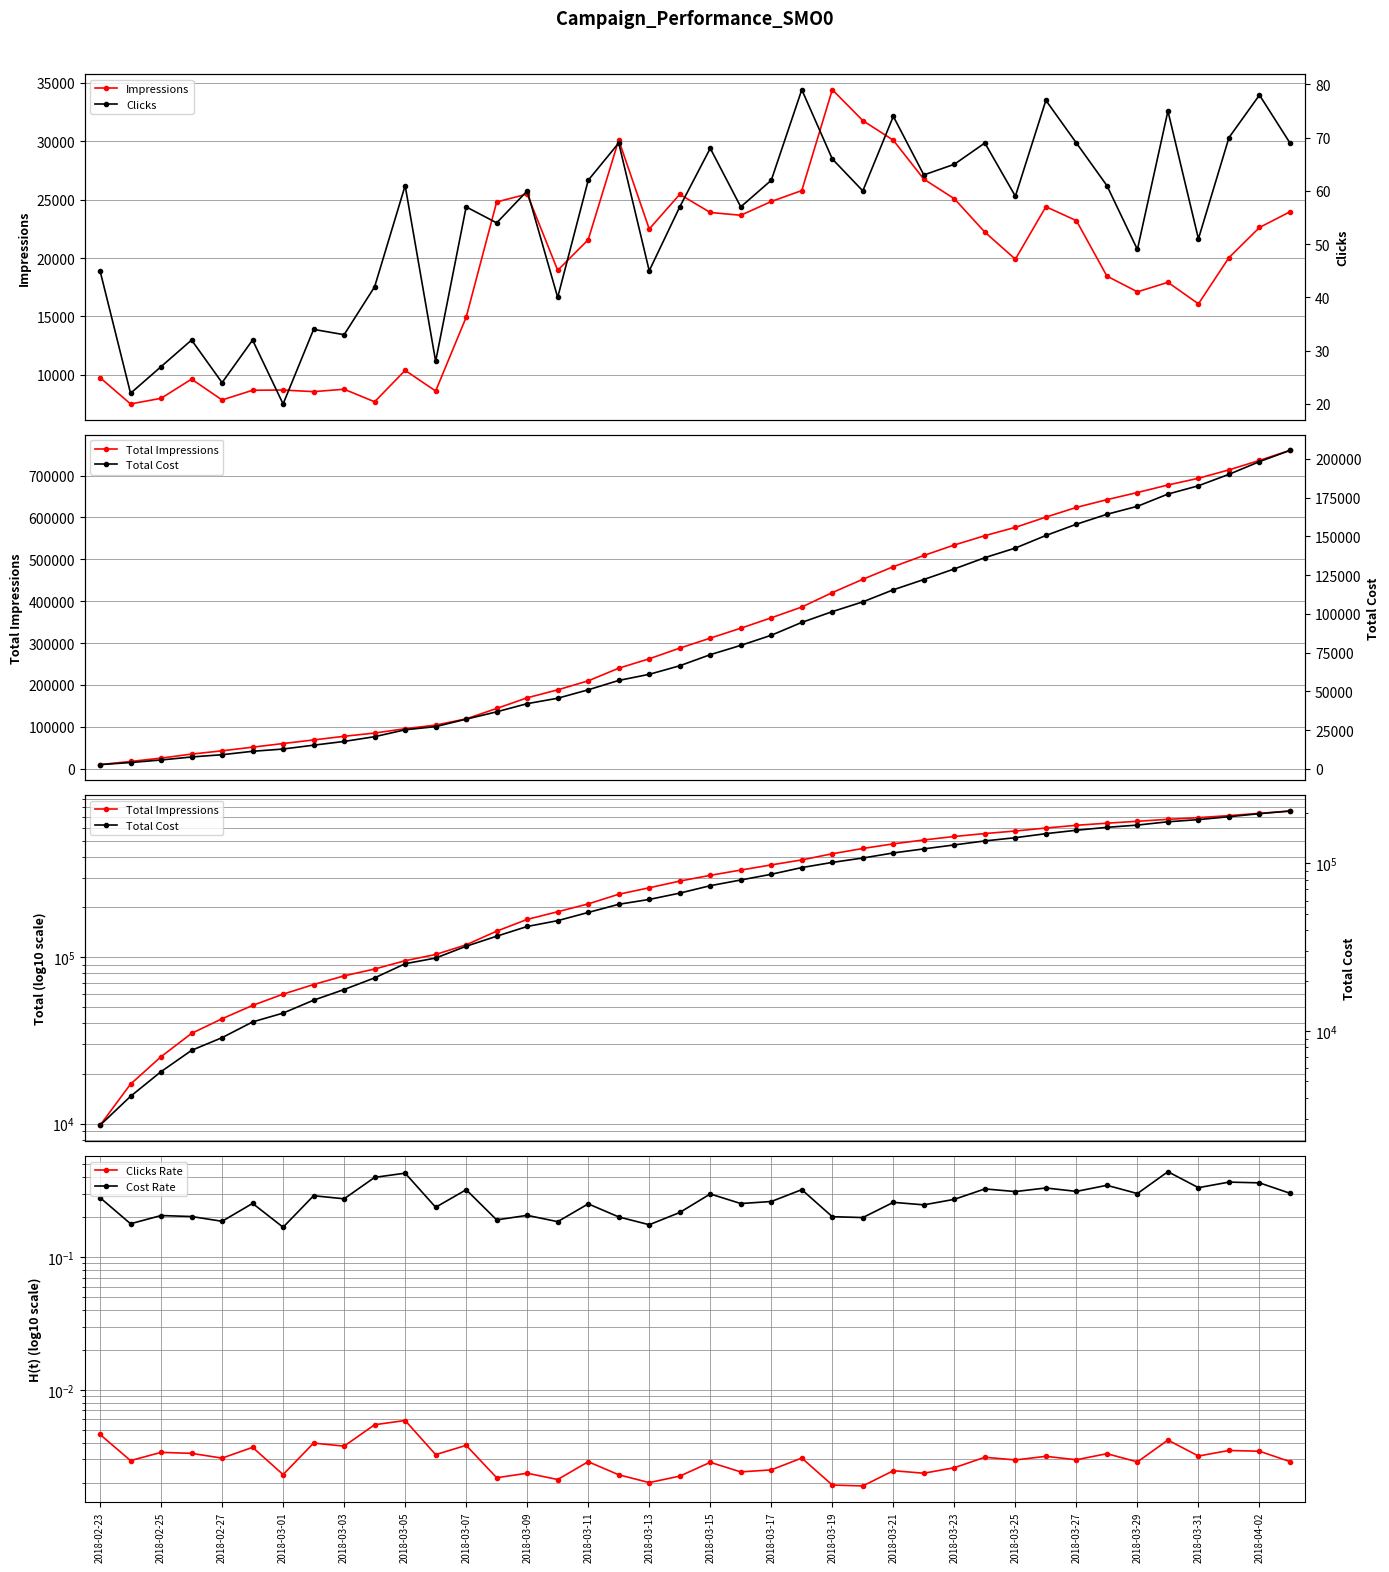

Reading left to right, extract all data points from this chart.

Impressions: 9759.0	7503.0	7985.0	9627.0	7844.0	8675.0	8695.0	8557.0	8763.0	7689.0	10379.0	8611.0	14927.0	24802.0	25477.0	18947.0	21567.0	30107.0	22483.0	25454.0	23901.0	23662.0	24842.0	25778.0	34415.0	31770.0	30087.0	26755.0	25079.0	22218.0	19899.0	24394.0	23202.0	18454.0	17105.0	17919.0	16076.0	20033.0	22615.0	23958.0
Total Impressions: 9759.0	17262.0	25247.0	34874.0	42718.0	51393.0	60088.0	68645.0	77408.0	85097.0	95476.0	104087.0	119014.0	143816.0	169293.0	188240.0	209807.0	239914.0	262397.0	287851.0	311752.0	335414.0	360256.0	386034.0	420449.0	452219.0	482306.0	509061.0	534140.0	556358.0	576257.0	600651.0	623853.0	642307.0	659412.0	677331.0	693407.0	713440.0	736055.0	760013.0
Clicks Rate: 0.0	0.0	0.0	0.0	0.0	0.0	0.0	0.0	0.0	0.0	0.0	0.0	0.0	0.0	0.0	0.0	0.0	0.0	0.0	0.0	0.0	0.0	0.0	0.0	0.0	0.0	0.0	0.0	0.0	0.0	0.0	0.0	0.0	0.0	0.0	0.0	0.0	0.0	0.0	0.0
Cost Rate: 0.3	0.2	0.2	0.2	0.2	0.3	0.2	0.3	0.3	0.4	0.4	0.2	0.3	0.2	0.2	0.2	0.3	0.2	0.2	0.2	0.3	0.3	0.3	0.3	0.2	0.2	0.3	0.2	0.3	0.3	0.3	0.3	0.3	0.3	0.3	0.4	0.3	0.4	0.4	0.3
Clicks: 45.0	22.0	27.0	32.0	24.0	32.0	20.0	34.0	33.0	42.0	61.0	28.0	57.0	54.0	60.0	40.0	62.0	69.0	45.0	57.0	68.0	57.0	62.0	79.0	66.0	60.0	74.0	63.0	65.0	69.0	59.0	77.0	69.0	61.0	49.0	75.0	51.0	70.0	78.0	69.0
Total Cost: 2738.7	4077.6	5720.8	7668.4	9129.0	11332.3	12793.1	15276.5	17686.8	20754.5	25209.9	27255.0	32061.1	36794.2	42053.2	45559.2	50993.5	57041.4	60985.6	66507.6	73659.8	79655.1	86176.3	94485.5	101427.4	107738.2	115521.5	122147.8	128984.5	136241.9	142447.6	150546.4	157803.8	164219.8	169373.6	177262.1	182626.3	189988.9	198193.0	205450.4